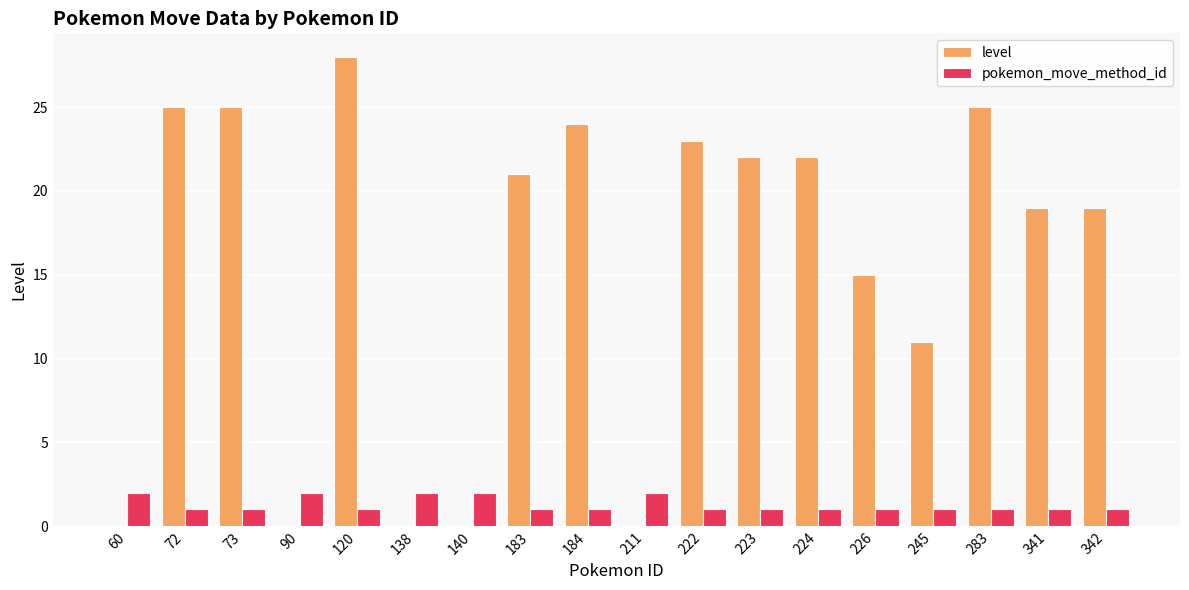

Is it true that pokemon_move_method_id equals 0 at 183?

False